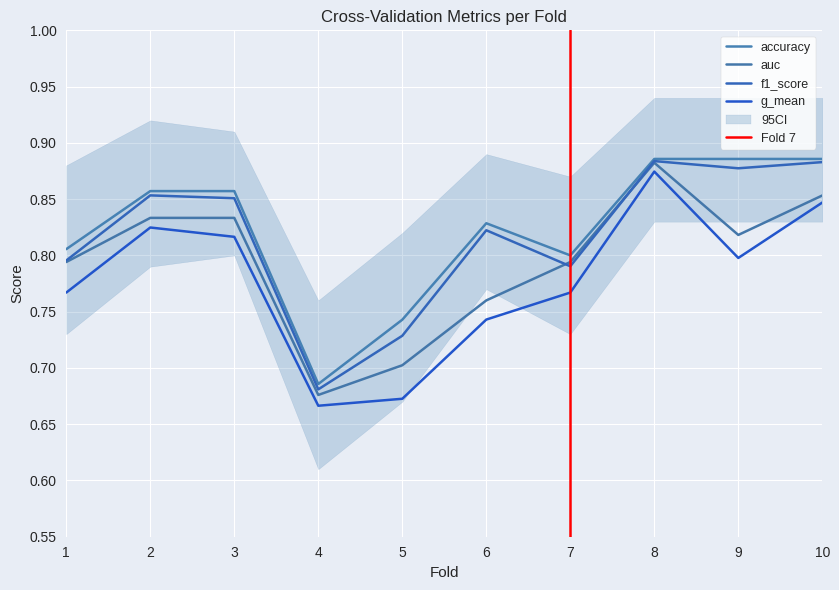

At how many categories does at least one series exceed 0?

10